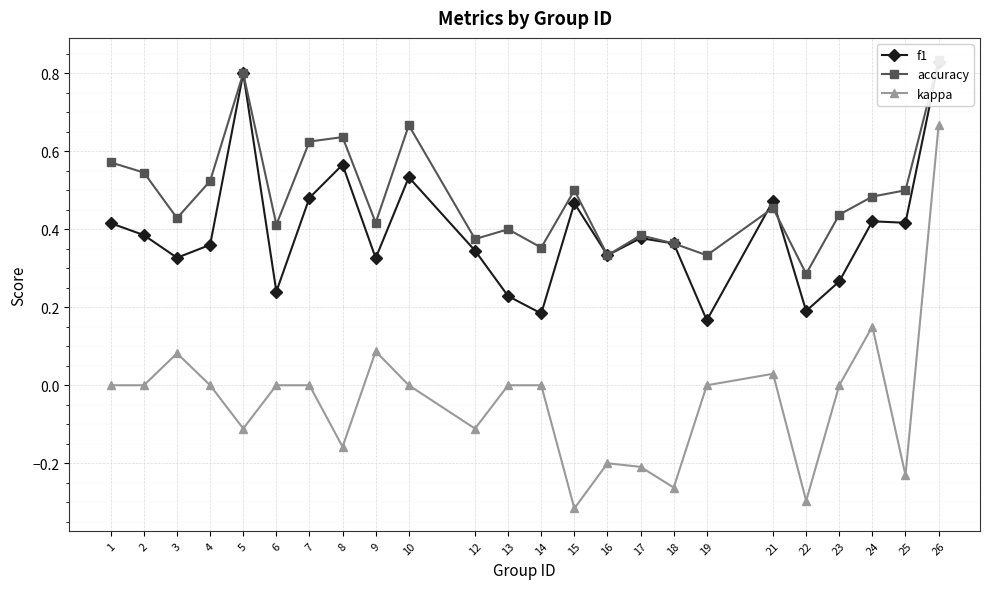

List the series in order of their peak value, highest first.

accuracy, f1, kappa